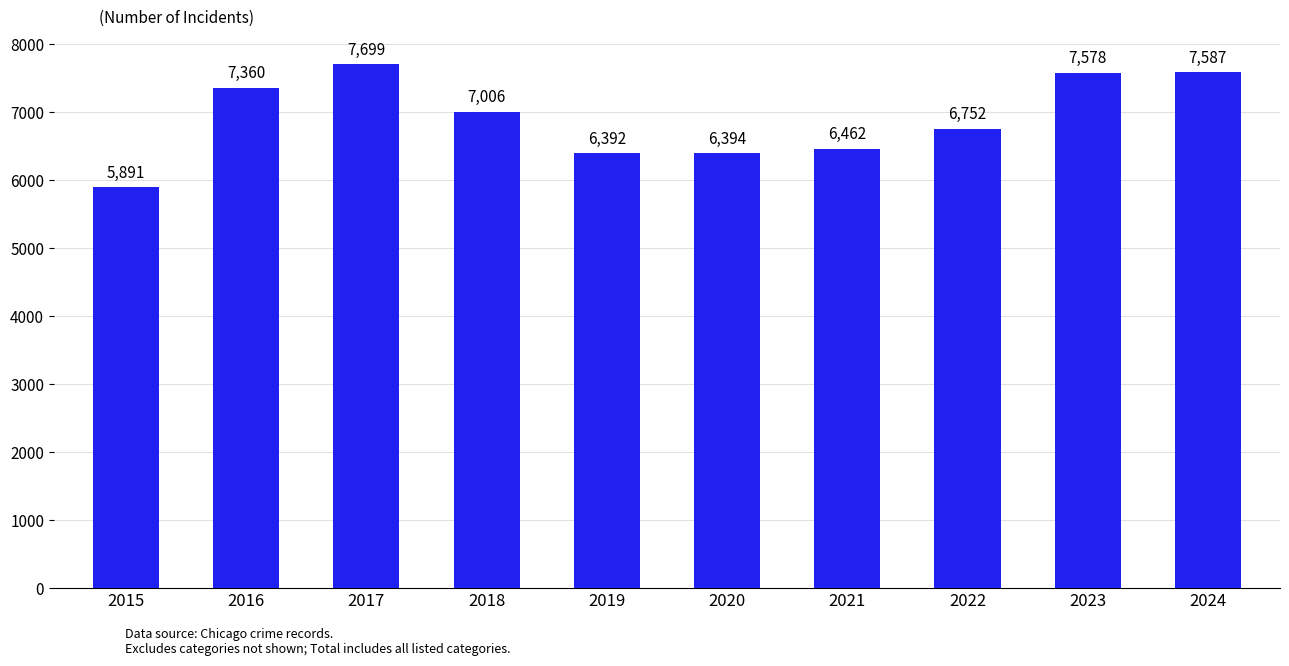

List the labels in order of value, smallest first.

2015, 2019, 2020, 2021, 2022, 2018, 2016, 2023, 2024, 2017